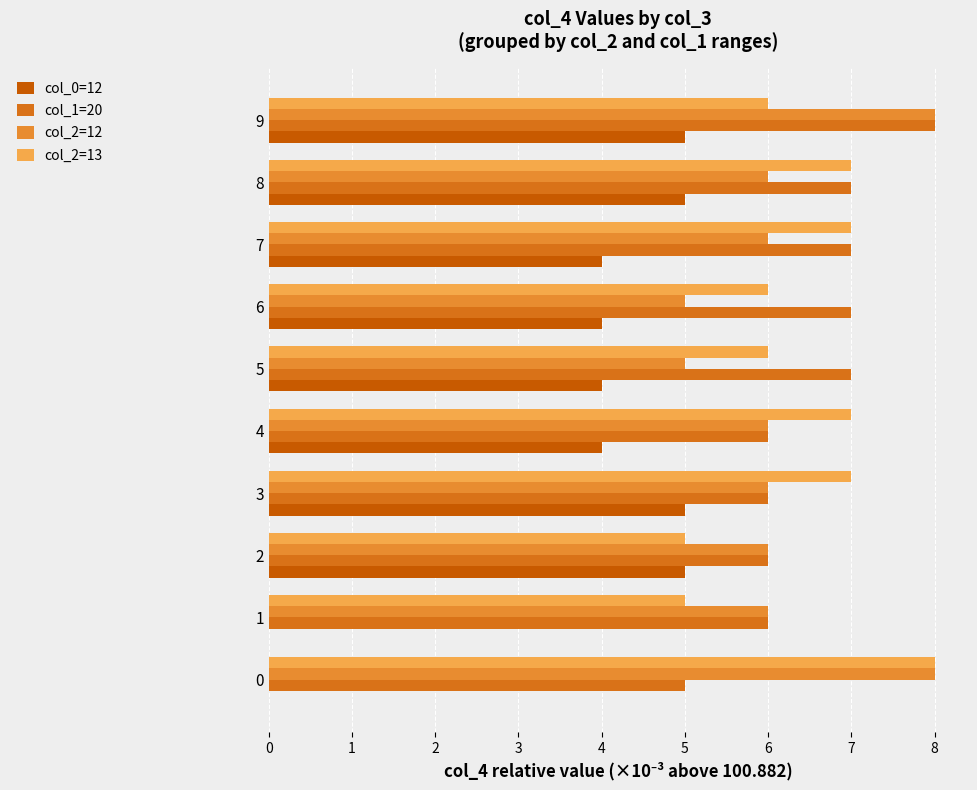

Count the number of categories in the chart.

10